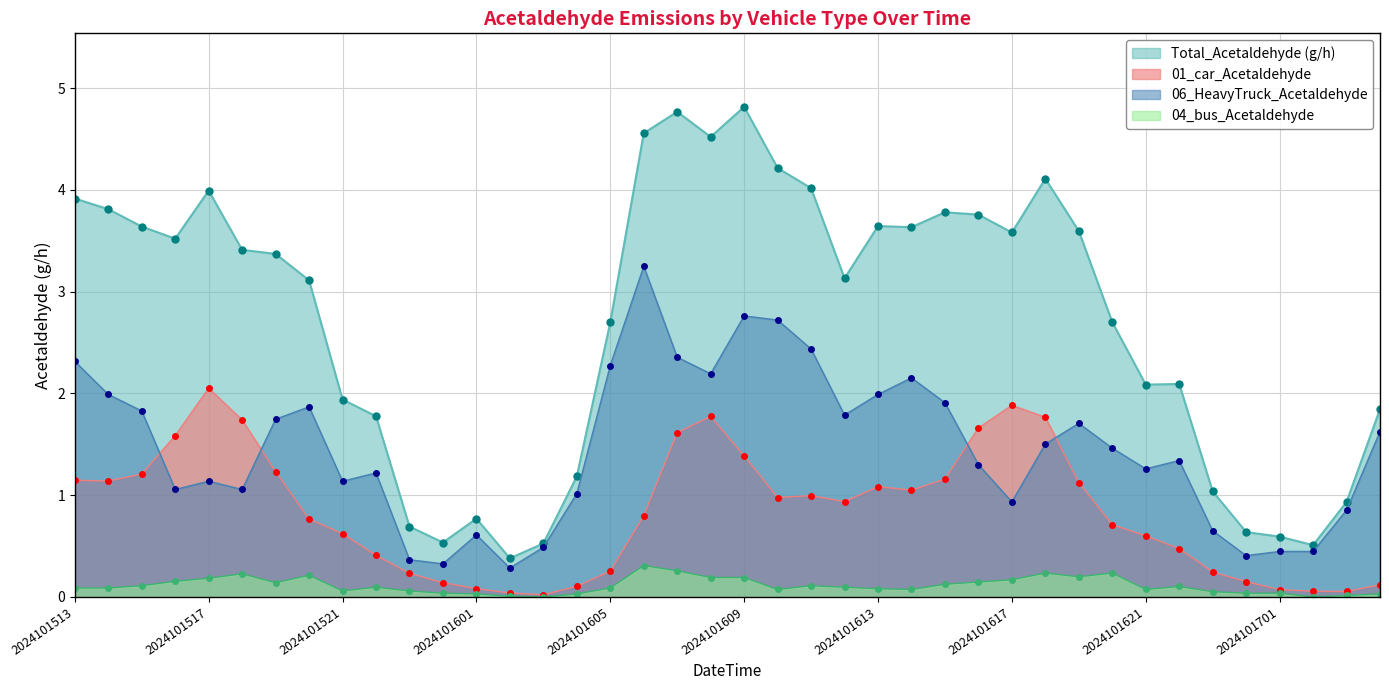

Which series has the largest range (max minus min)?

Total_Acetaldehyde (g/h)